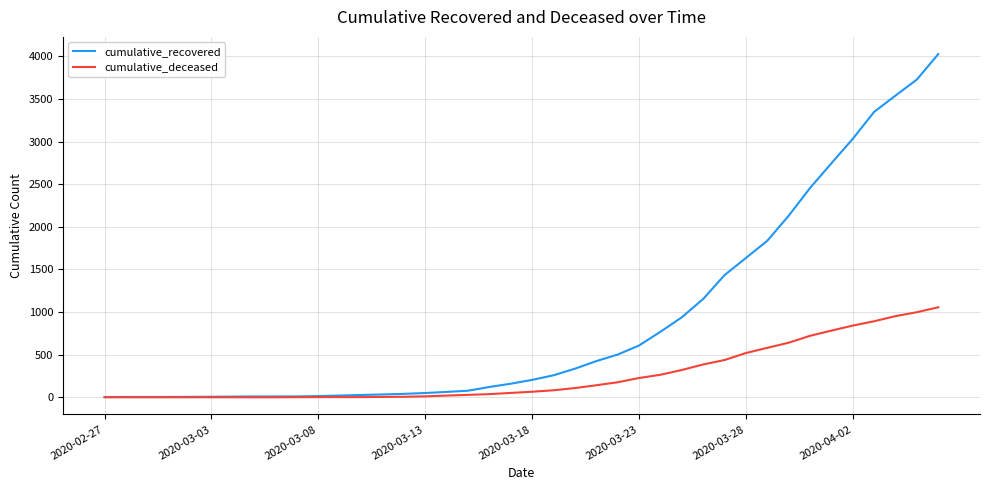

Which series has the widest spread of values?

cumulative_recovered